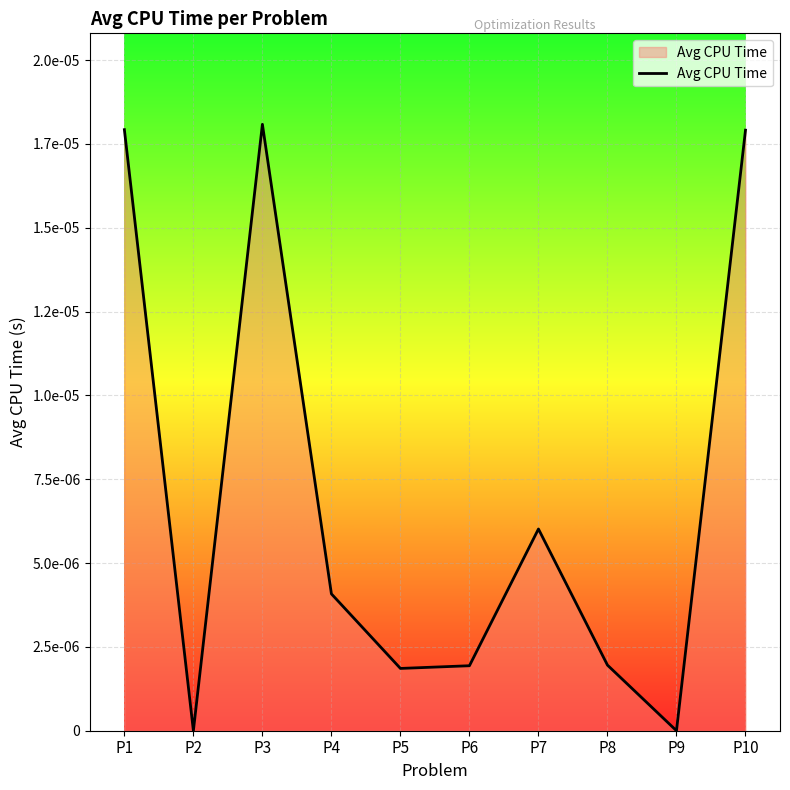

Does the chart have visible grid lines?

Yes